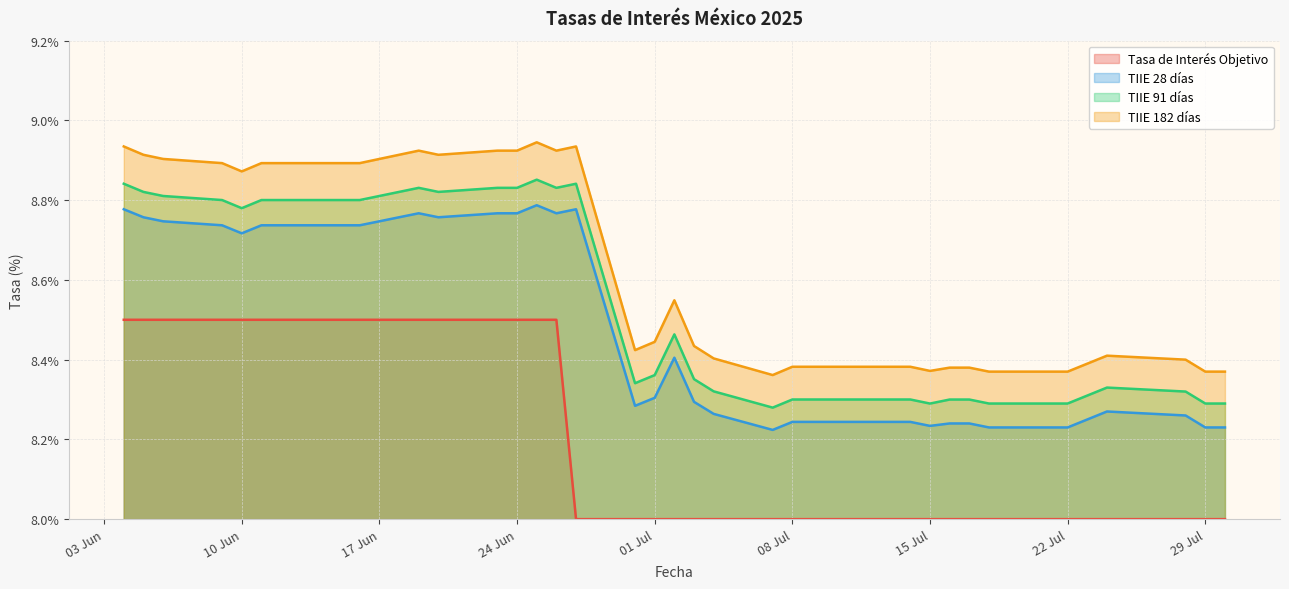

Which has a higher value, 2025-06-11 or 2025-06-10?

2025-06-11